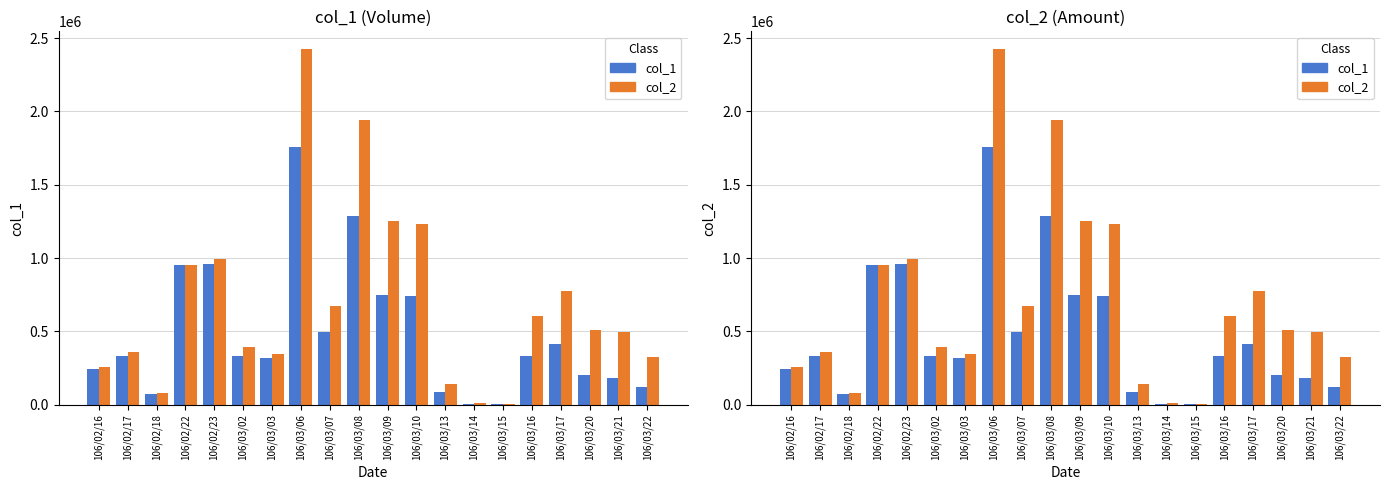

Reading left to right, extract all data points from this chart.

col_1: 106/02/16=246000	106/02/17=329000	106/02/18=73000	106/02/22=950000	106/02/23=960000	106/03/02=329000	106/03/03=317000	106/03/06=1758000	106/03/07=498000	106/03/08=1284000	106/03/09=751000	106/03/10=744000	106/03/13=85000	106/03/14=5000	106/03/15=3000	106/03/16=332000	106/03/17=412000	106/03/20=201000	106/03/21=180000	106/03/22=118000
col_2: 106/02/16=260690	106/02/17=356480	106/02/18=78110	106/02/22=951500	106/02/23=995620	106/03/02=392270	106/03/03=349070	106/03/06=2425410	106/03/07=672700	106/03/08=1943370	106/03/09=1253720	106/03/10=1230100	106/03/13=142510	106/03/14=8570	106/03/15=4860	106/03/16=602200	106/03/17=774140	106/03/20=511150	106/03/21=495580	106/03/22=324920